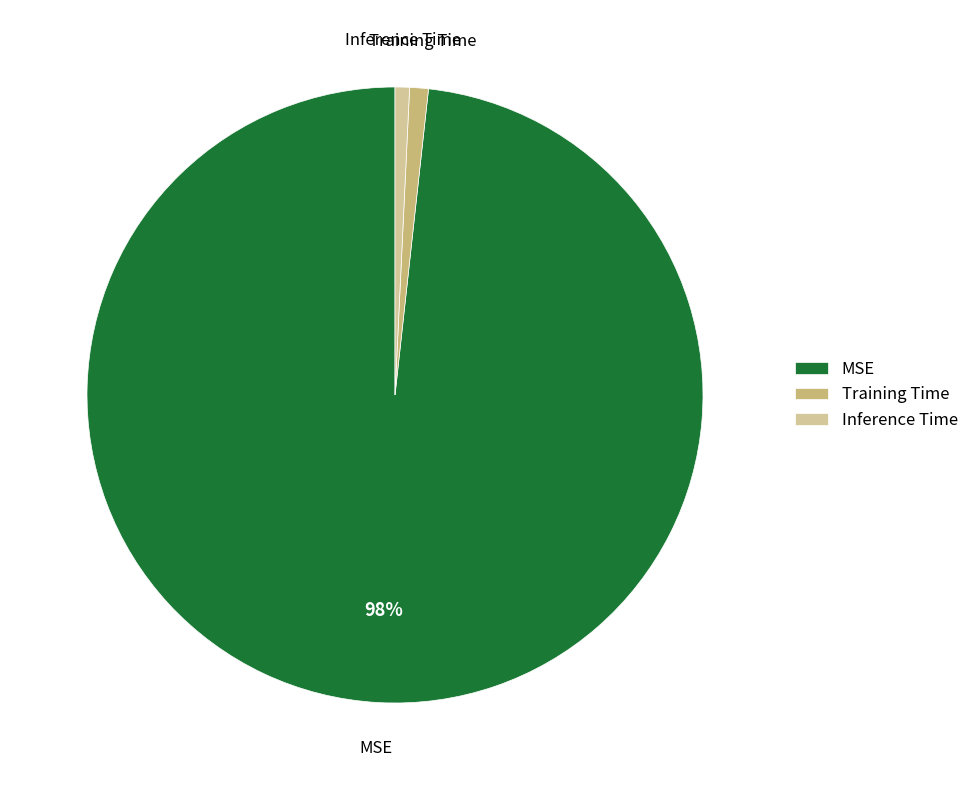

Which slice is the largest?

MSE